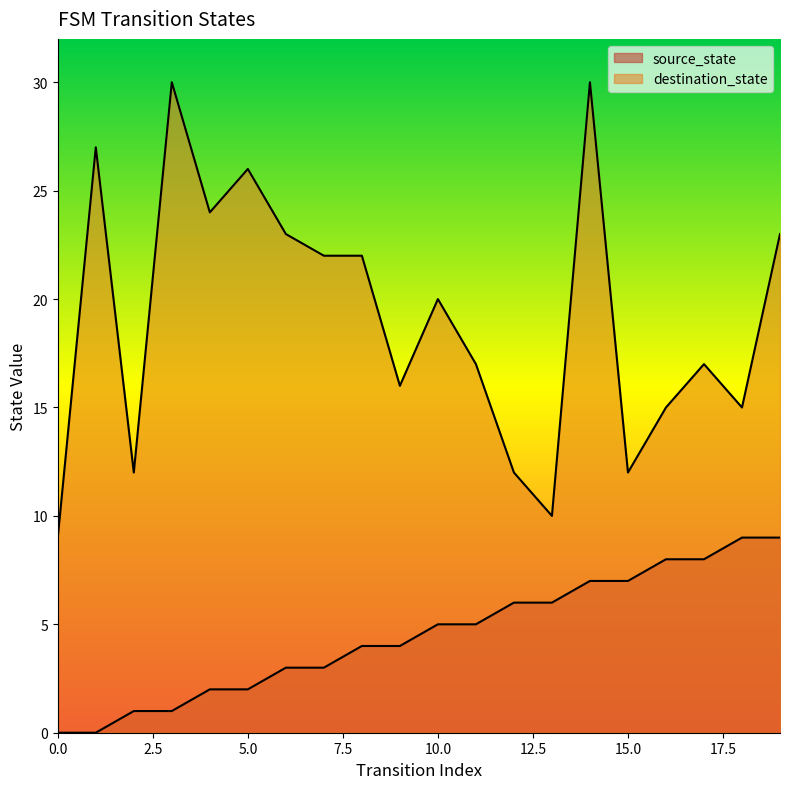

Does the chart have visible grid lines?

No